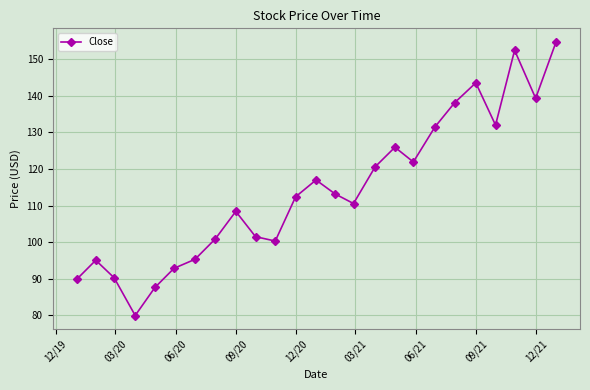

How many points are higher than both their immediate neighbors (excluding endpoints)?

6